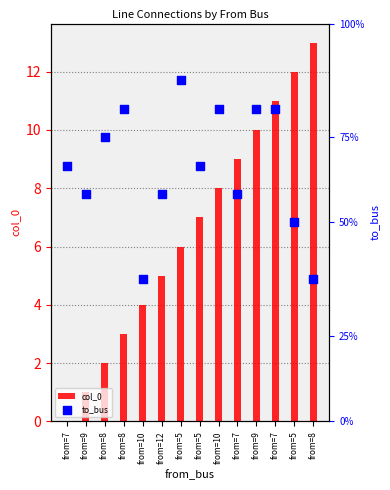

What is the total value across all series at from=8?

12